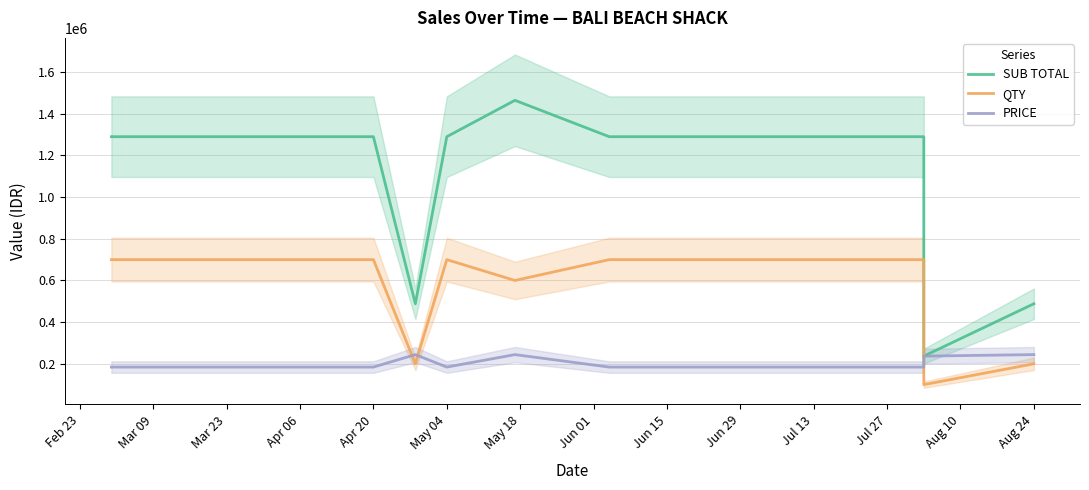

How many lines are shown in the chart?

3